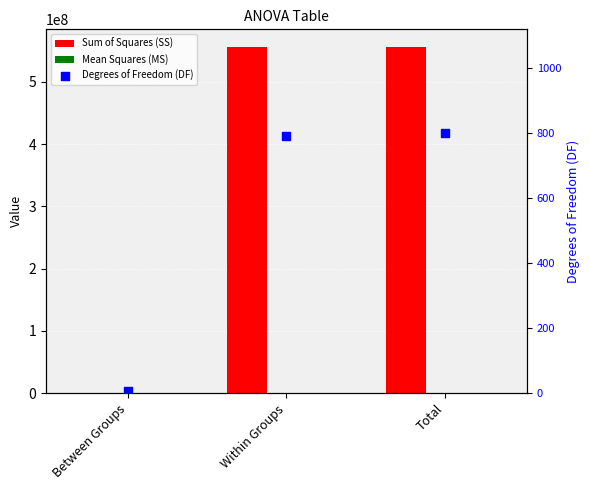

At how many categories does at least one series exceed 452308113?

2